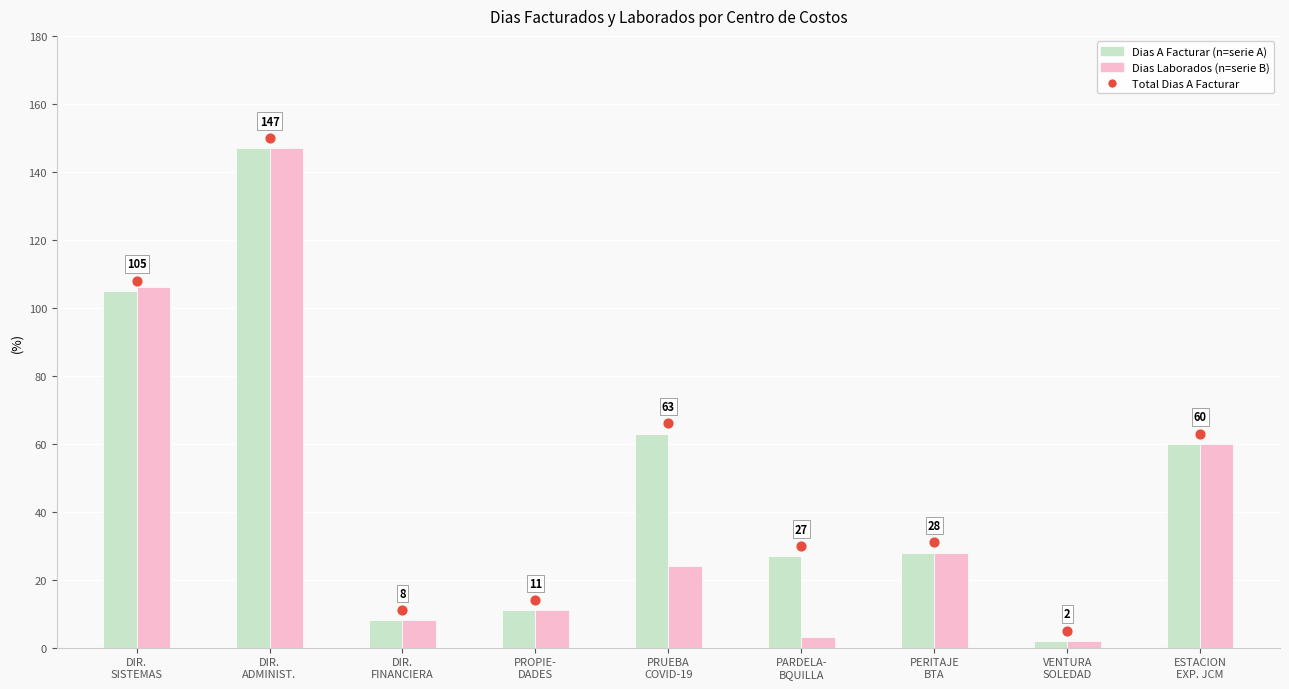

At which category is the sum across all series the highest?

DIR.
ADMINIST.